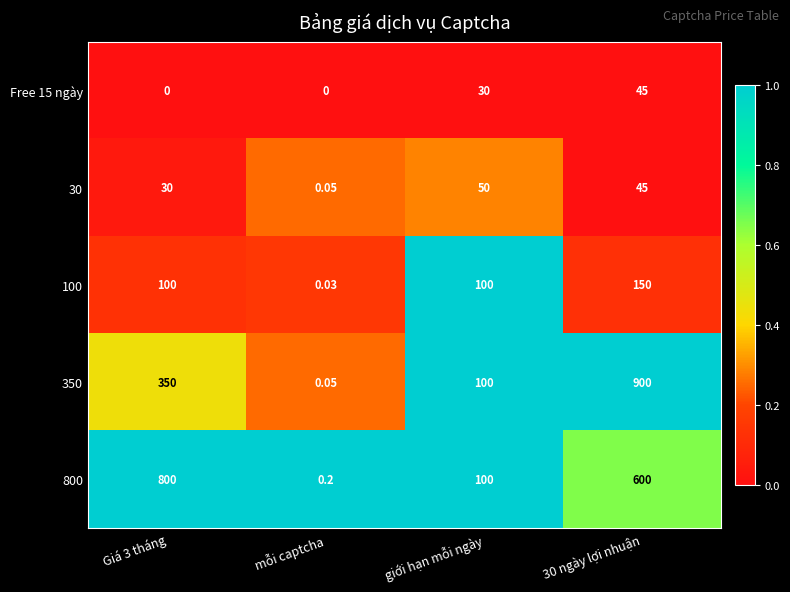

Is the value of 100 at Giá 3 tháng greater than the value of 30 at giới hạn mỗi ngày?

Yes